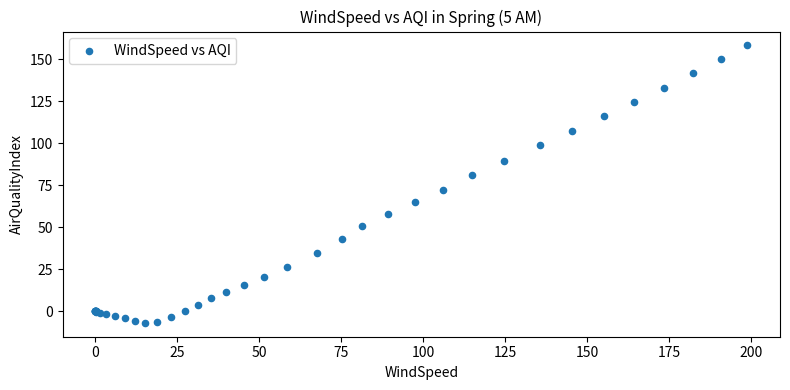

What Y value in the scatter plot is closest to 75?

72.4